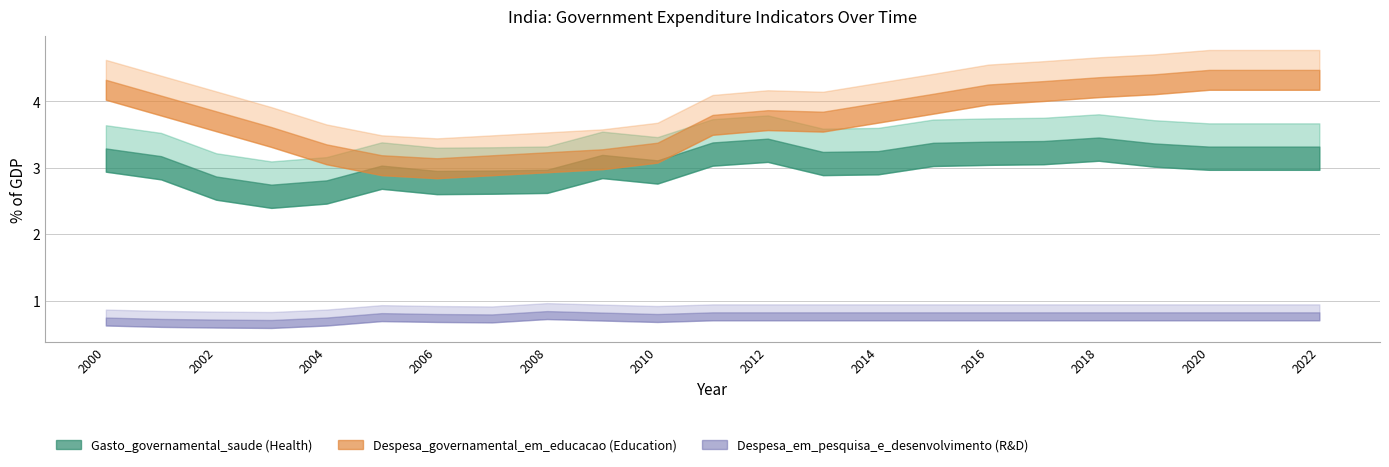

How many interior local valleys does the Gasto_governamental_saude series have?

5